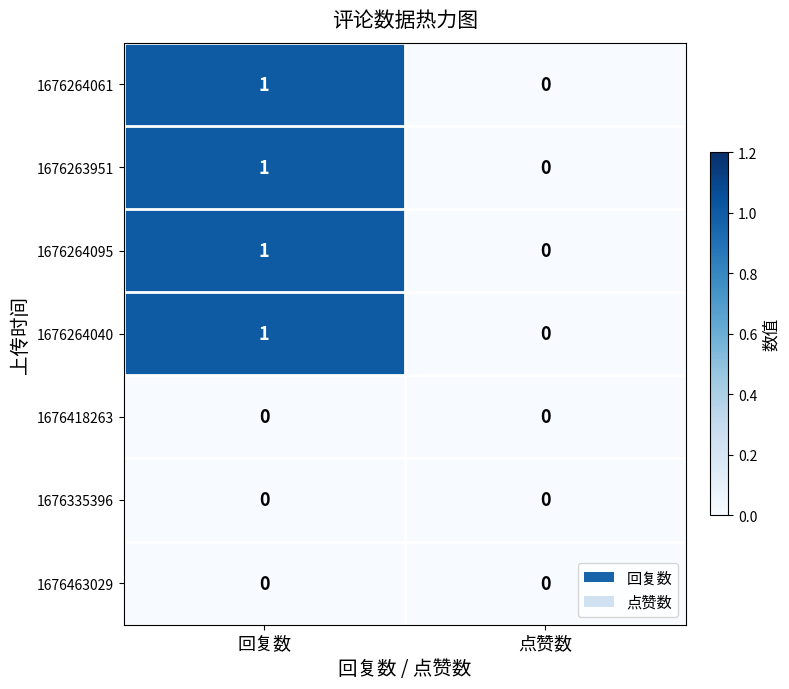

What is the spread (max minus min) of values at 回复数?

1